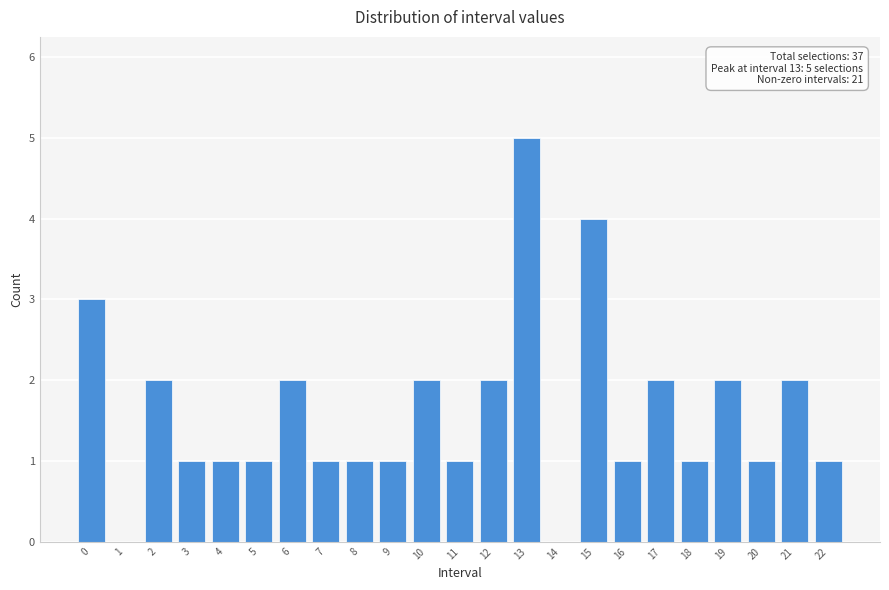

Reading left to right, list all the values displayed in this chart.

0=3	1=0	2=2	3=1	4=1	5=1	6=2	7=1	8=1	9=1	10=2	11=1	12=2	13=5	14=0	15=4	16=1	17=2	18=1	19=2	20=1	21=2	22=1